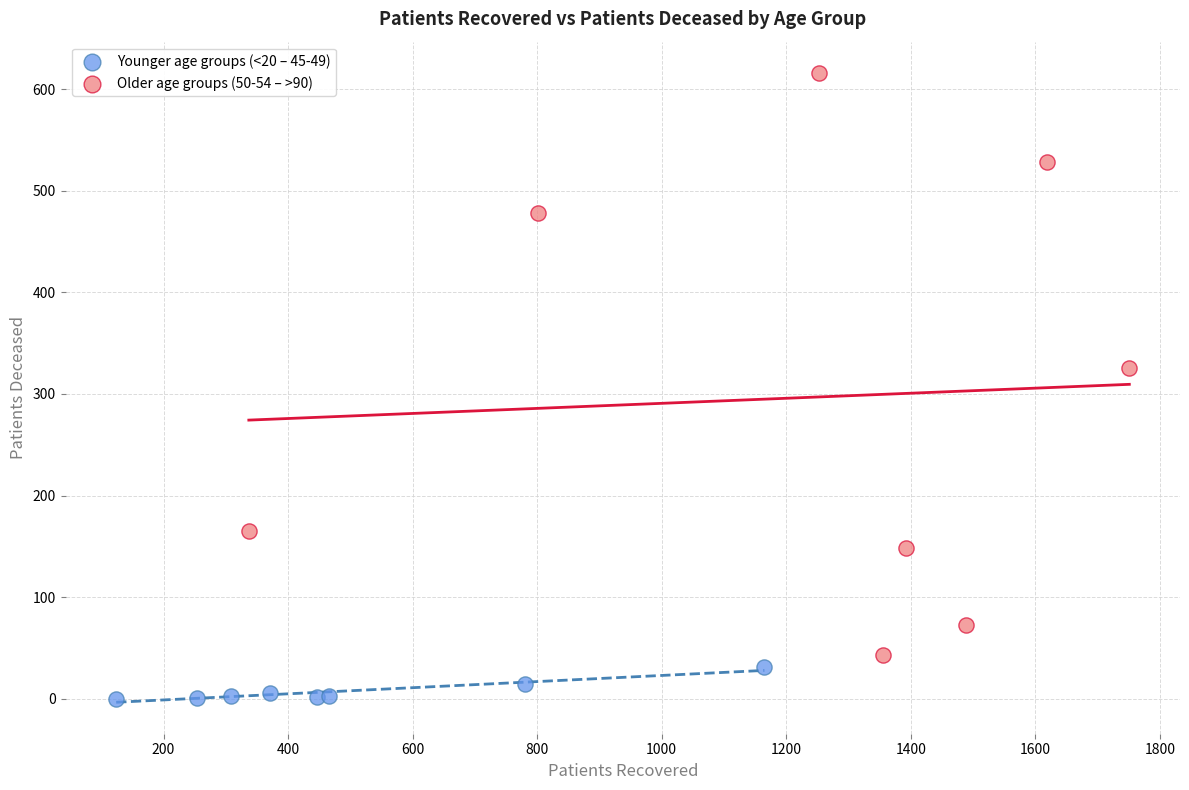

Which series contains the highest Y value?

Older age groups (50-54 – >90)